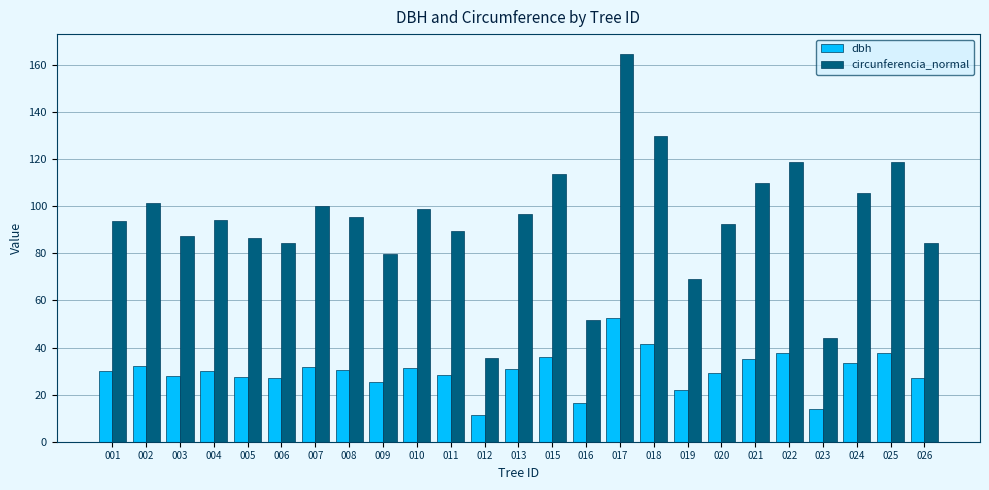

How many categories are shown in the chart?

25